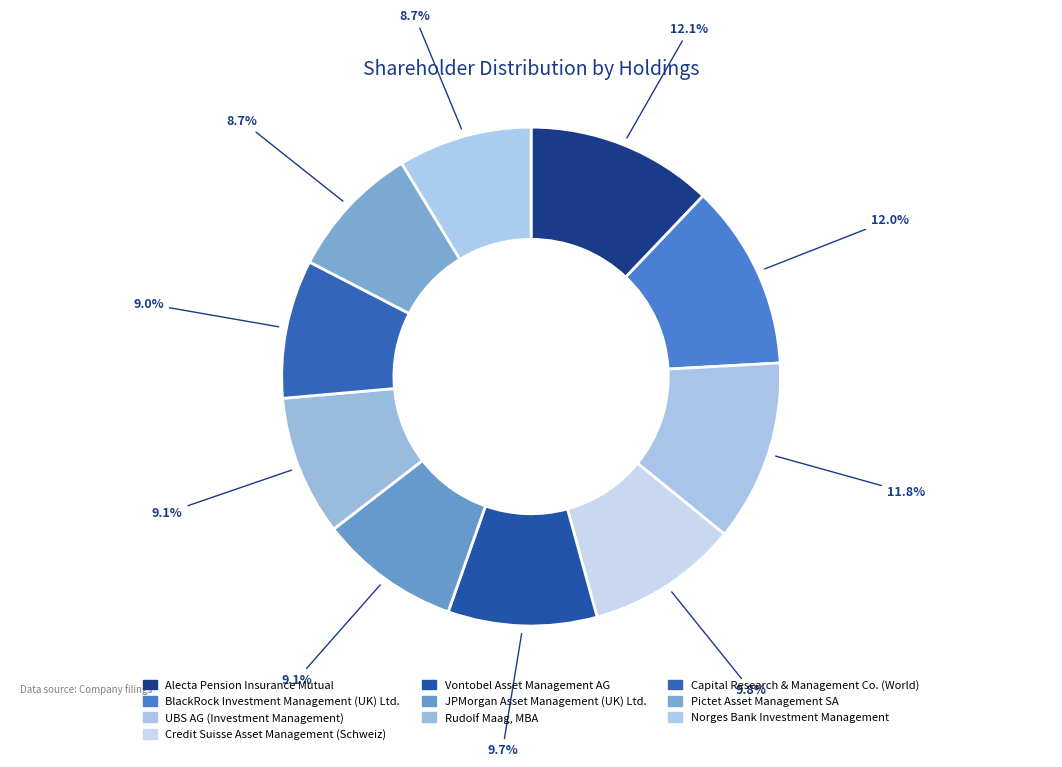

Count the number of slices in the pie.

10